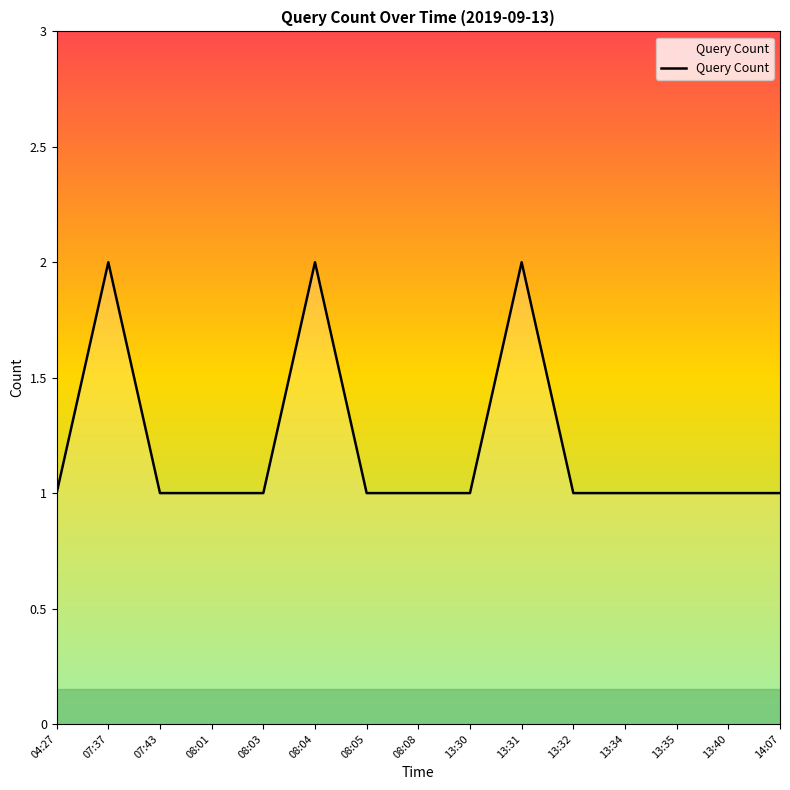

What is the difference between the maximum and minimum values?

1